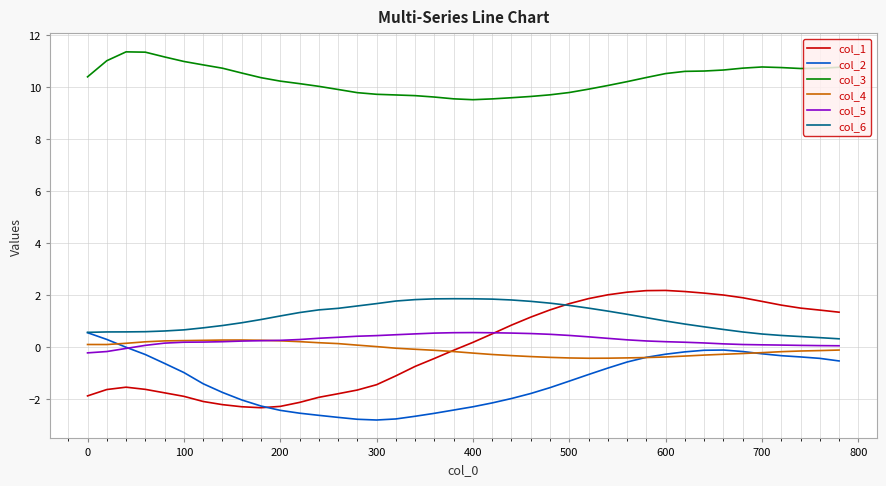

What are all the series names shown in the legend?

col_1, col_2, col_3, col_4, col_5, col_6